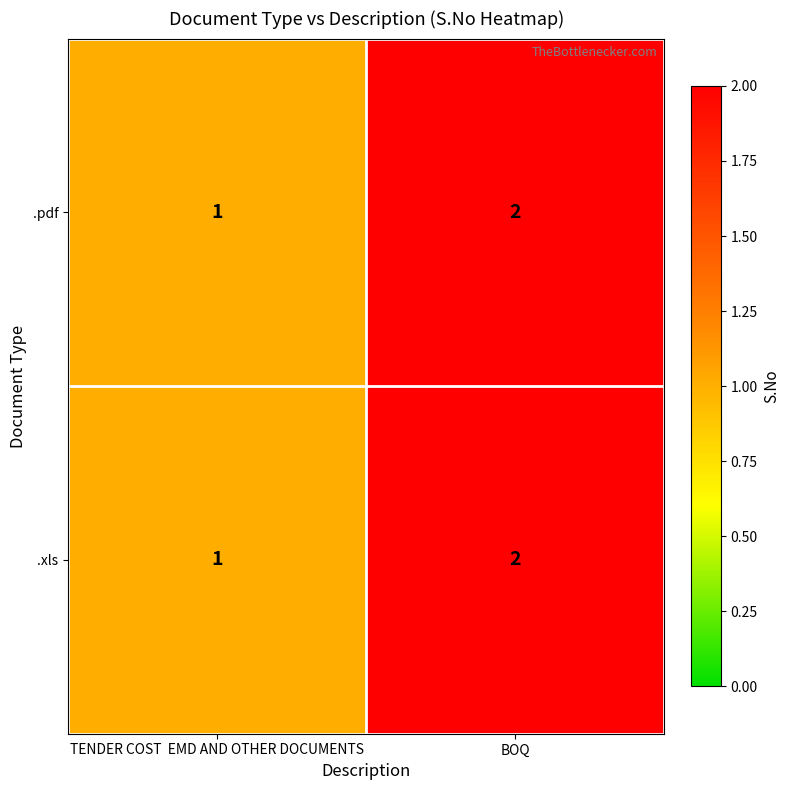

Is the value of .pdf at BOQ greater than the value of .xls at TENDER COST  EMD AND OTHER DOCUMENTS?

Yes